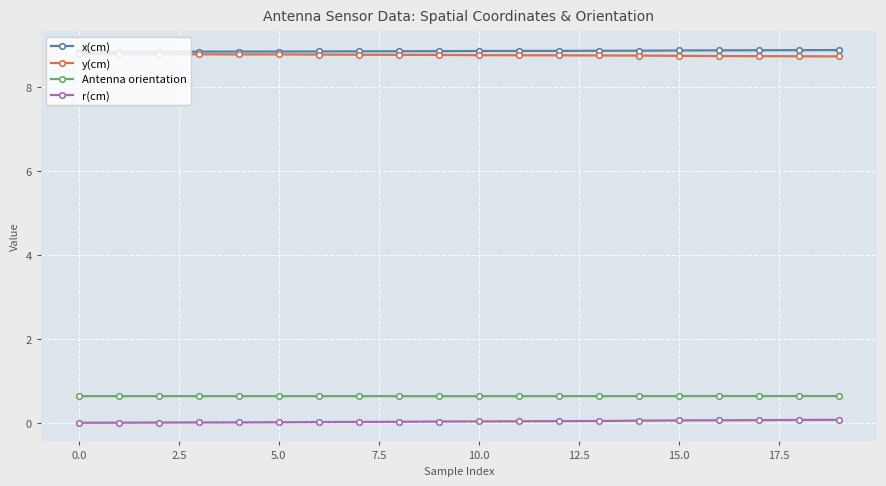

List the series in order of their peak value, highest first.

x(cm), y(cm), Antenna orientation, r(cm)